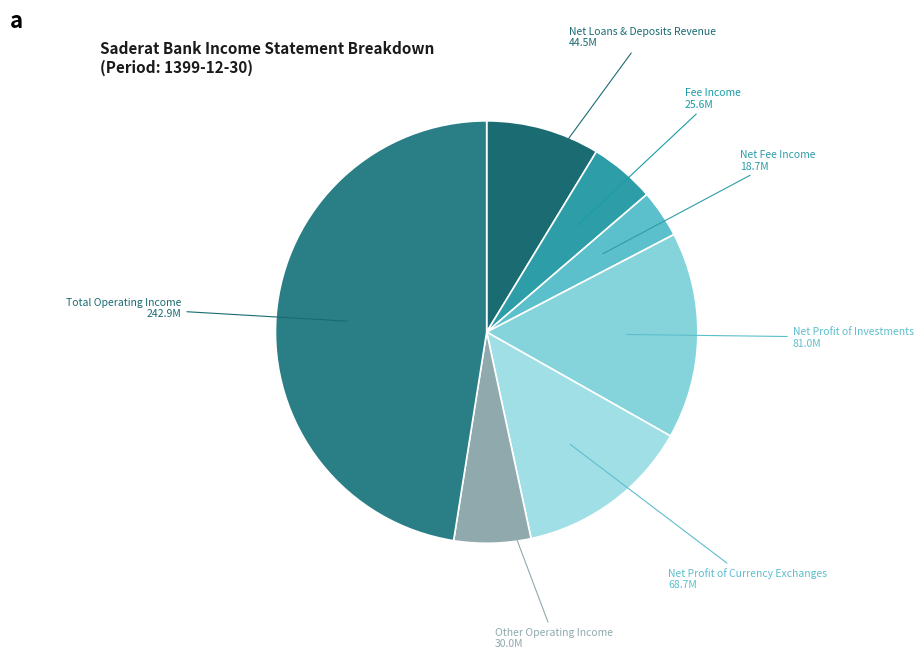

Do Net Profit of Currency Exchanges and Fee Income together represent more than half of the pie?

No